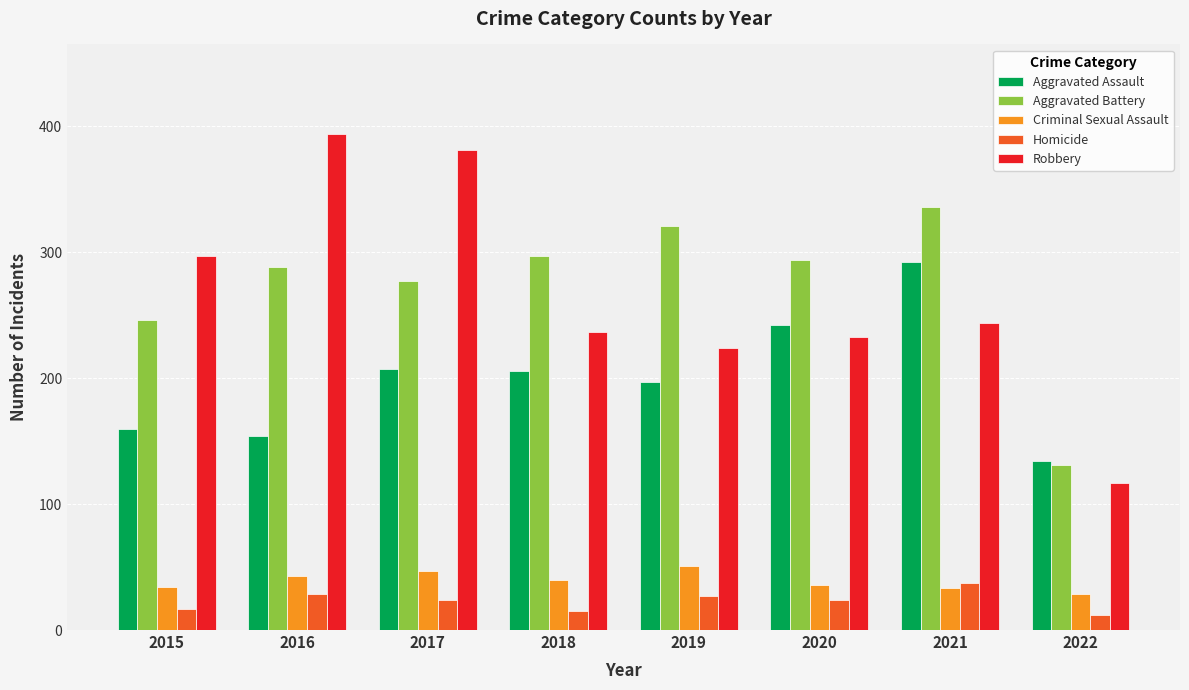

At which label does Aggravated Assault first exceed 206?

2017